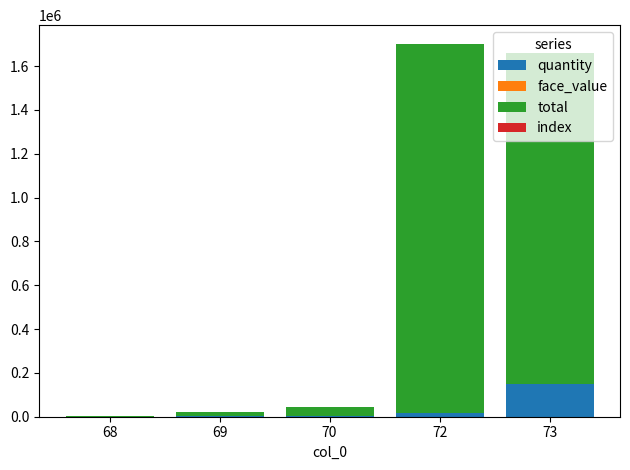

What is the maximum value for quantity?

150800.0